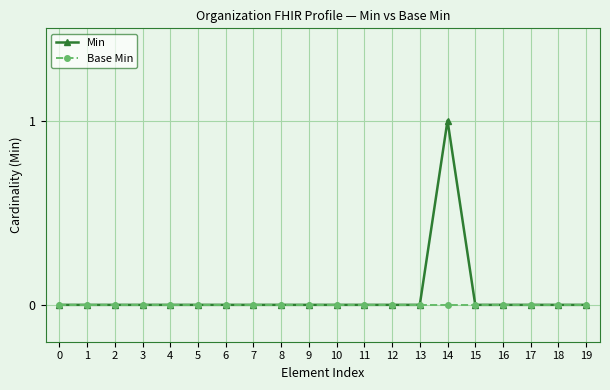

Reading left to right, transcribe all the data shown in this chart.

Min: 0	0	0	0	0	0	0	0	0	0	0	0	0	0	1	0	0	0	0	0
Base Min: 0	0	0	0	0	0	0	0	0	0	0	0	0	0	0	0	0	0	0	0